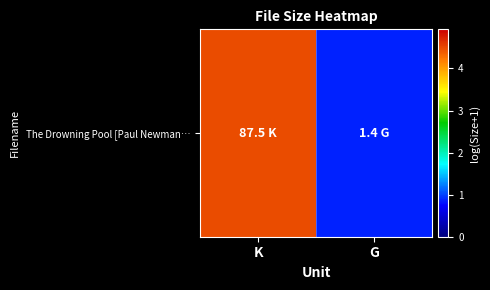

Reading right to left, transcribe all the data shown in this chart.

G=0.9	K=4.5